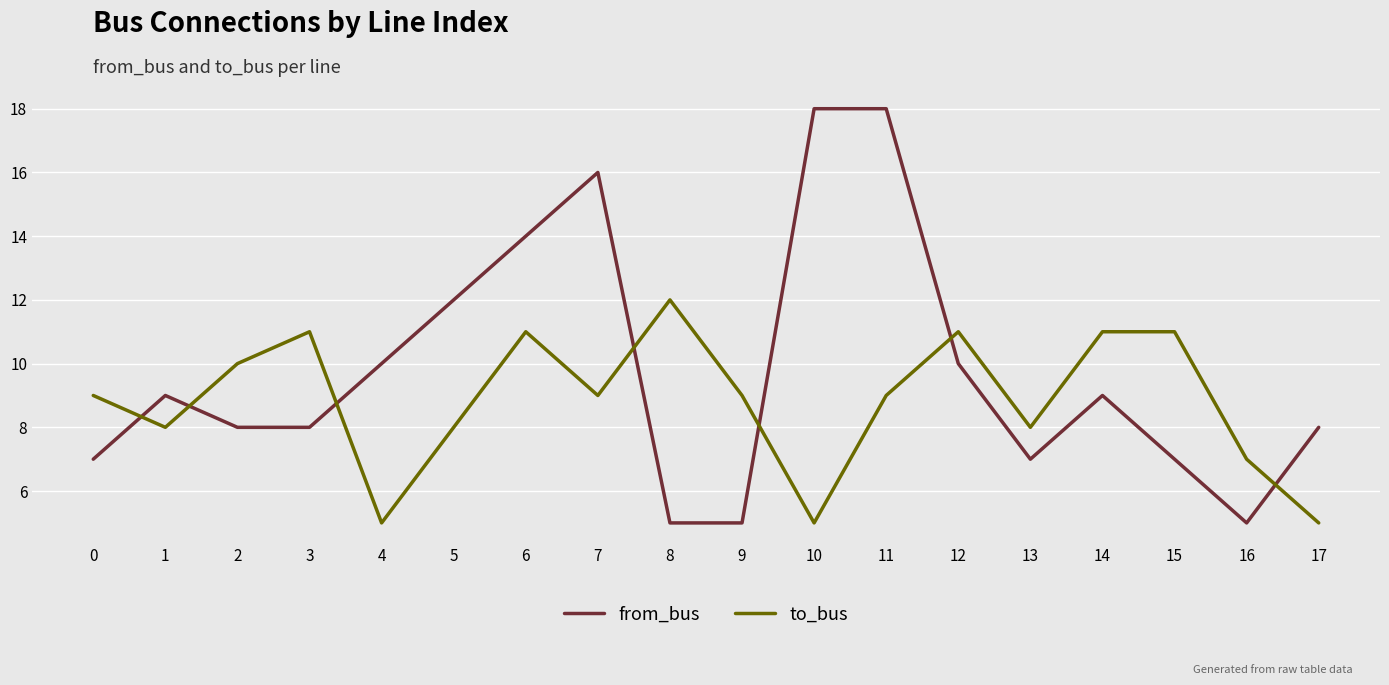

The to_bus series shows 11 at 15. True or false?

True